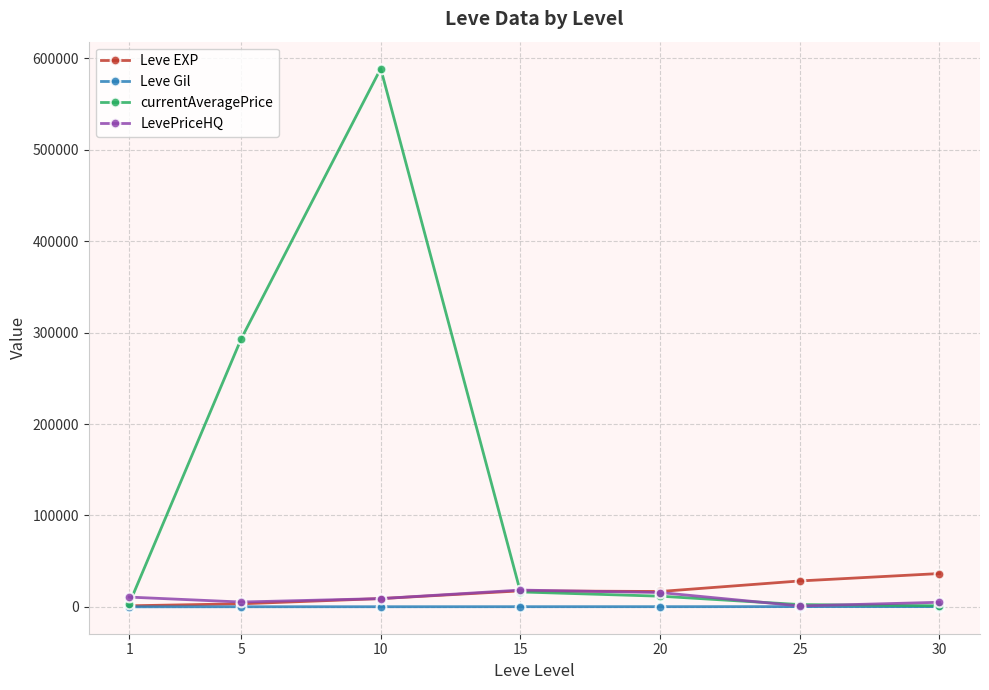

What is the highest value of the currentAveragePrice series?

588668.3